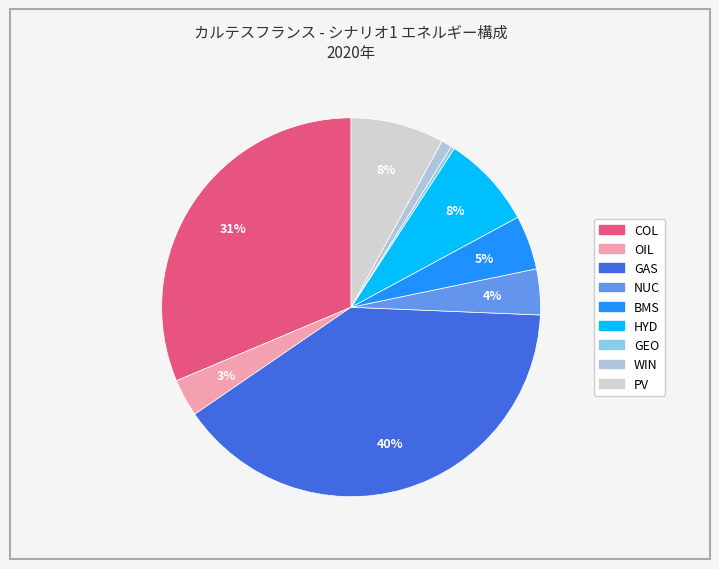

What is the smallest slice in the pie chart?

GEO